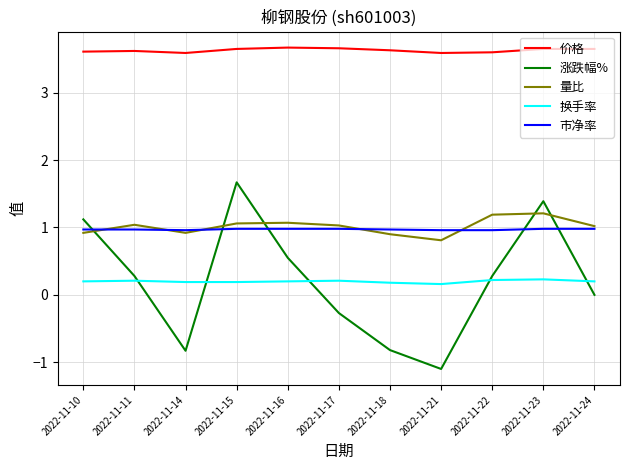

True or false: 换手率 and 量比 intersect in this chart.

False